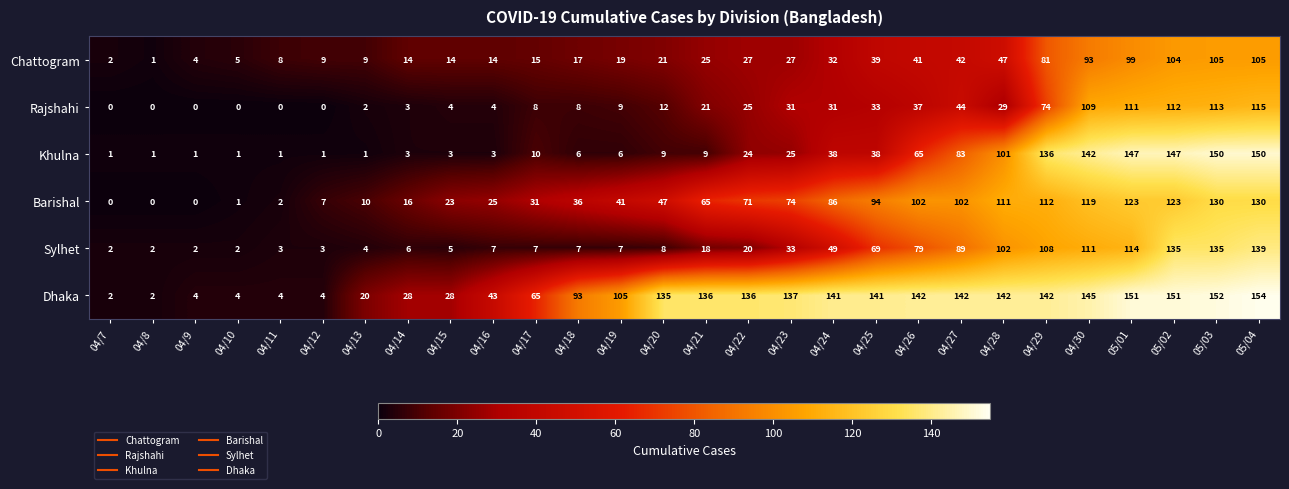

What is the difference between the highest and lowest values at 04/18?

87